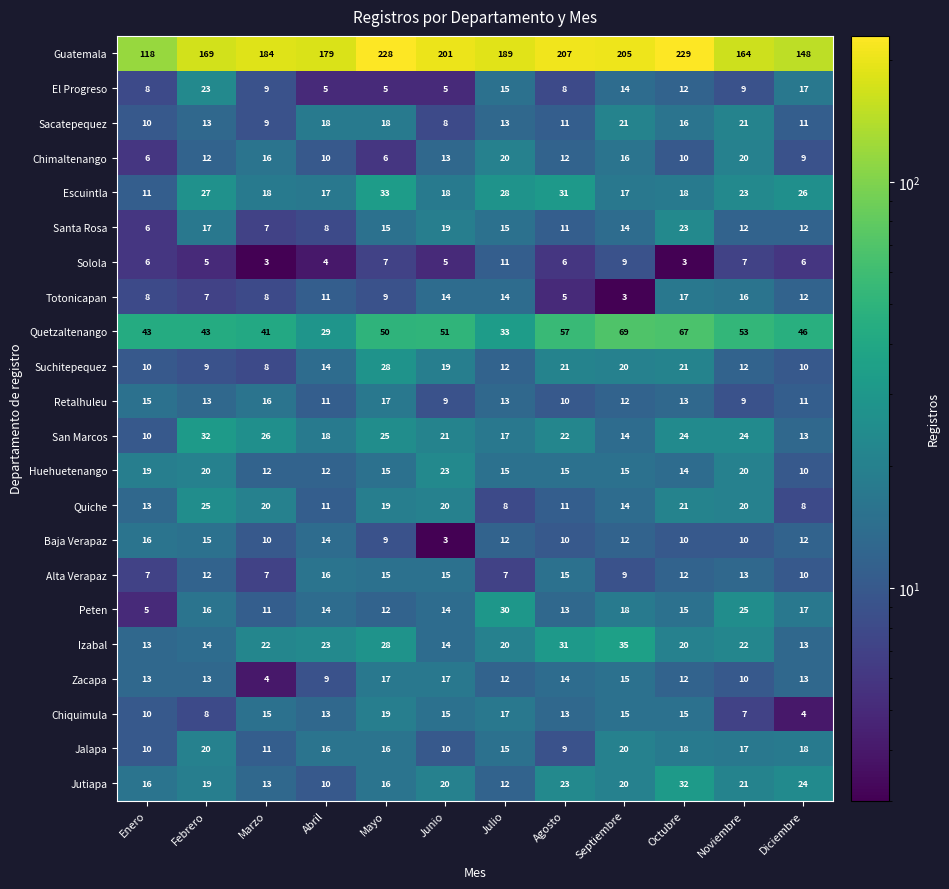

What is the difference between the maximum and minimum values in the Solola series?

8